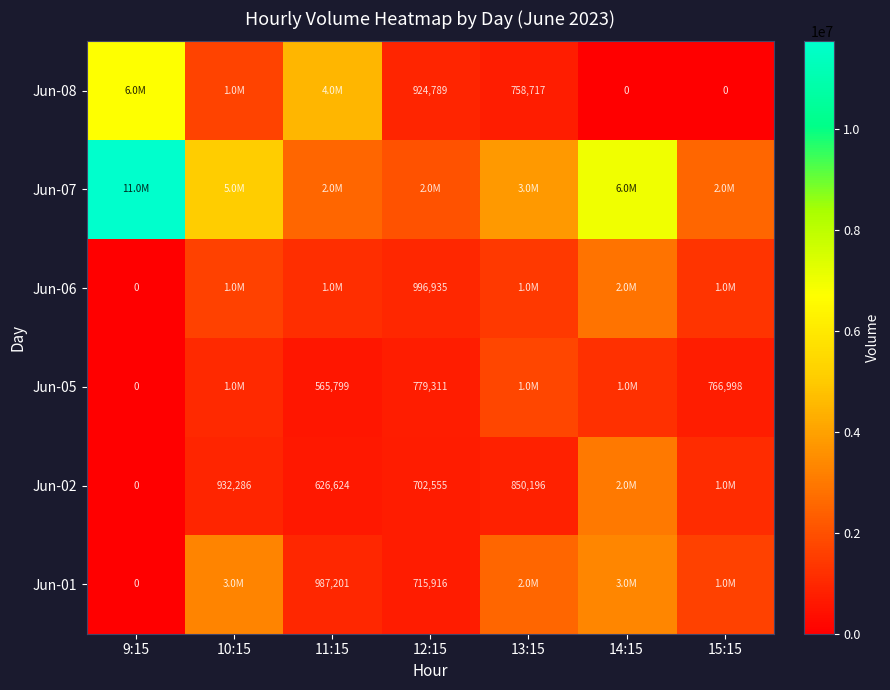

Is the value of Jun-02 at 13:15 greater than the value of Jun-08 at 13:15?

Yes